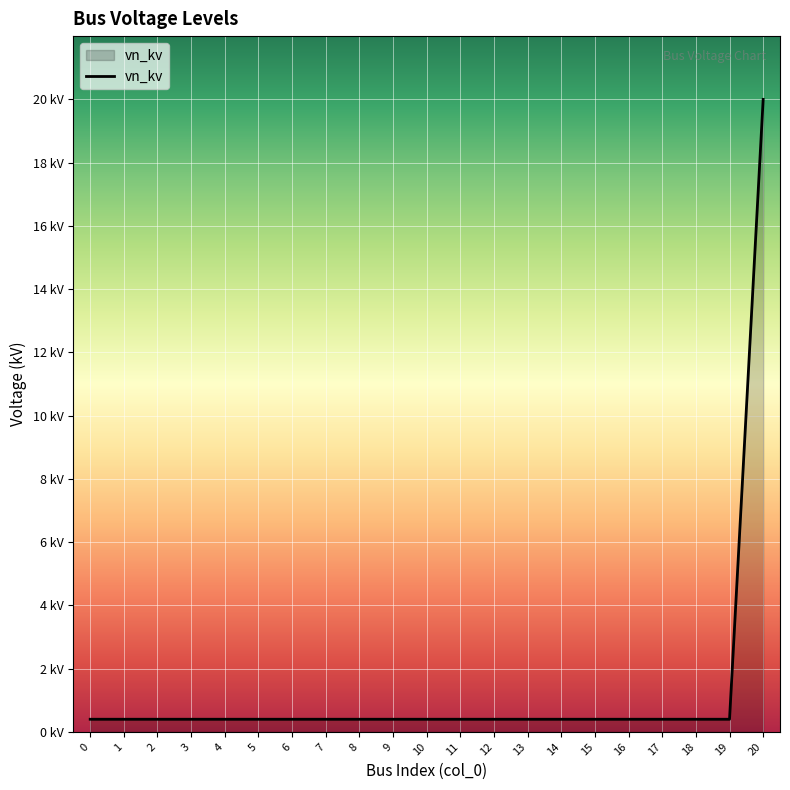

Is this an area chart (filled region under the line)?

Yes